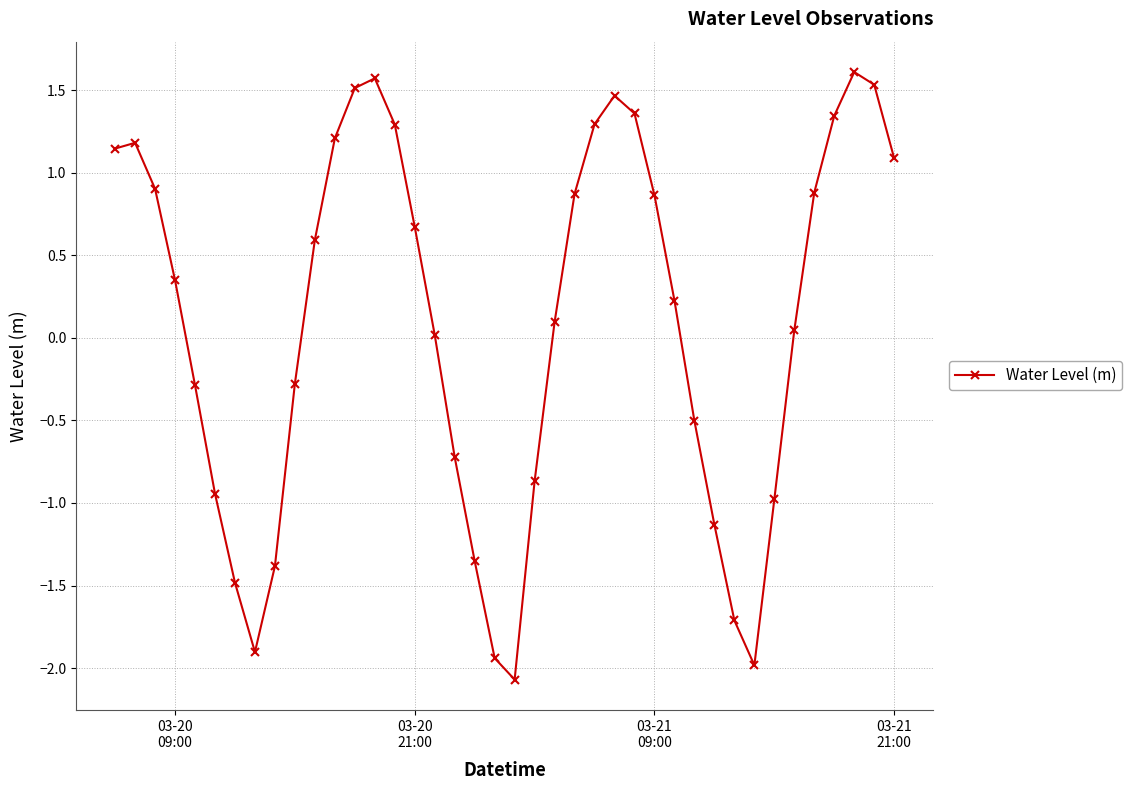

How many positive values are there?

24